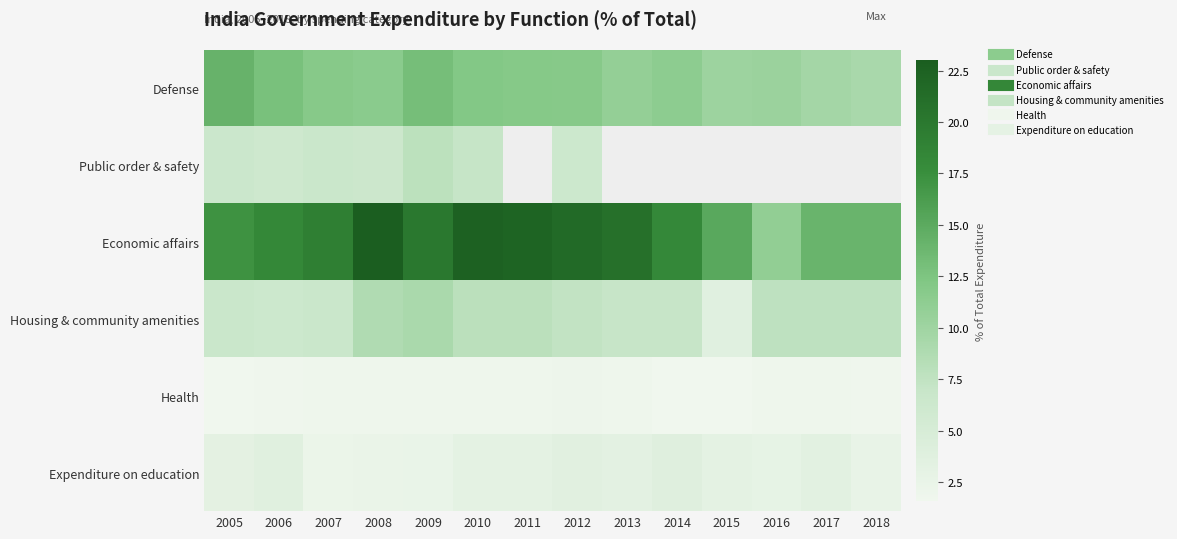

Is it true that Health equals 0.7 at 2016?

False